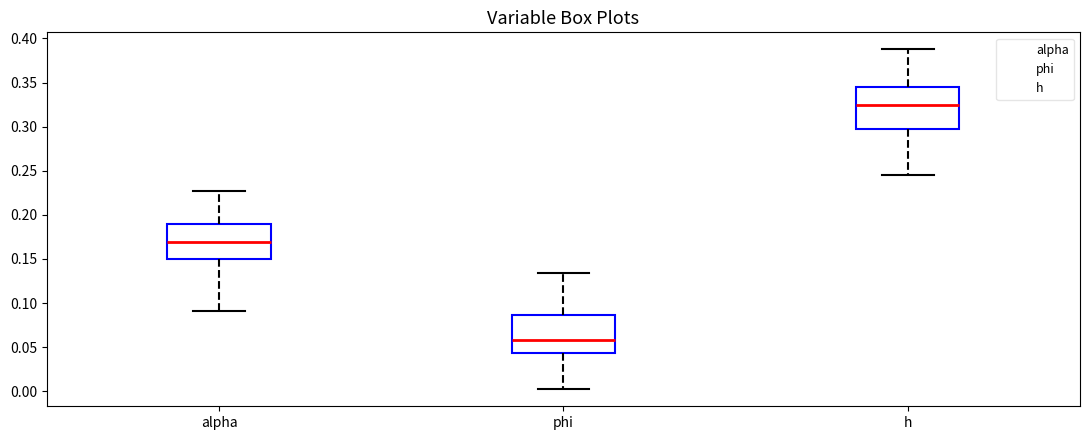

Reading left to right, read every box against the y-axis: the position of its median line, the range the box covers, and the ends of its whiskers. The values are not printed on the chart, so give them approximately, as read against the axis.

alpha: median 0.170, box 0.150 to 0.190, whiskers 0.090 to 0.225
phi: median 0.060, box 0.045 to 0.085, whiskers 0.000 to 0.135
h: median 0.325, box 0.300 to 0.345, whiskers 0.245 to 0.390